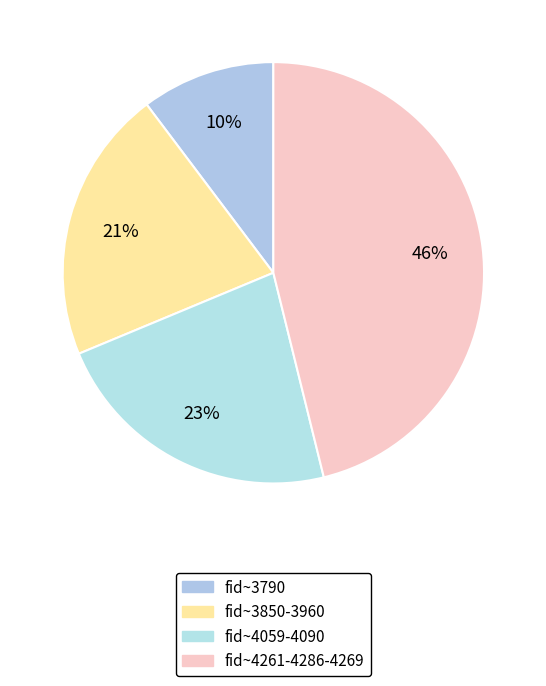

Count the number of slices in the pie.

4